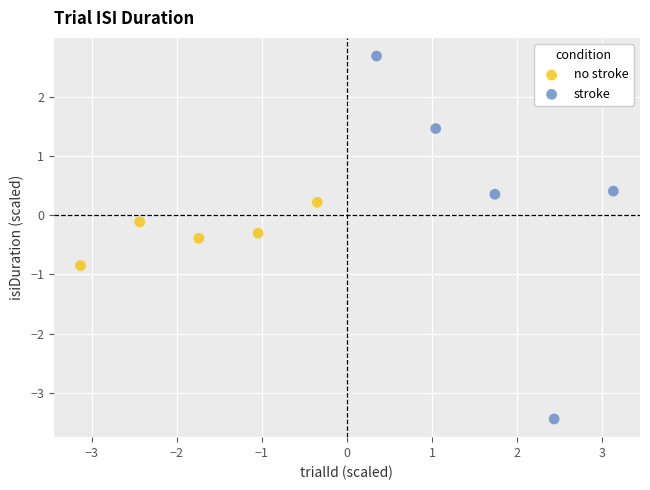

What are all the series names shown in the legend?

no stroke, stroke